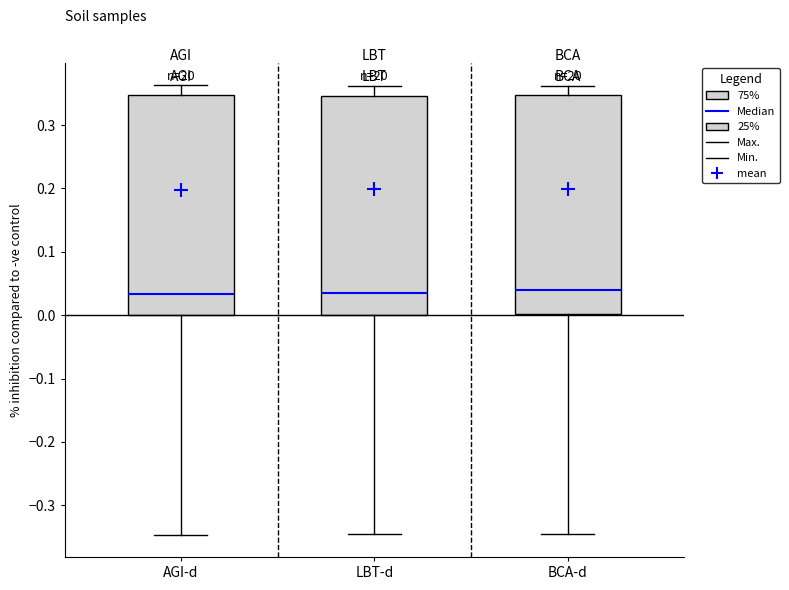

Reading left to right, transcribe this box plot: for each box, give where its median line is, the range the box spans, and where its two whiskers end, as read against the y-axis. The values are not printed on the chart, so give them approximately, as read against the axis.

AGI-d: median 0.03, box 0.00 to 0.35, whiskers -0.35 to 0.36
LBT-d: median 0.04, box 0.00 to 0.35, whiskers -0.34 to 0.36
BCA-d: median 0.04, box 0.00 to 0.35, whiskers -0.34 to 0.36